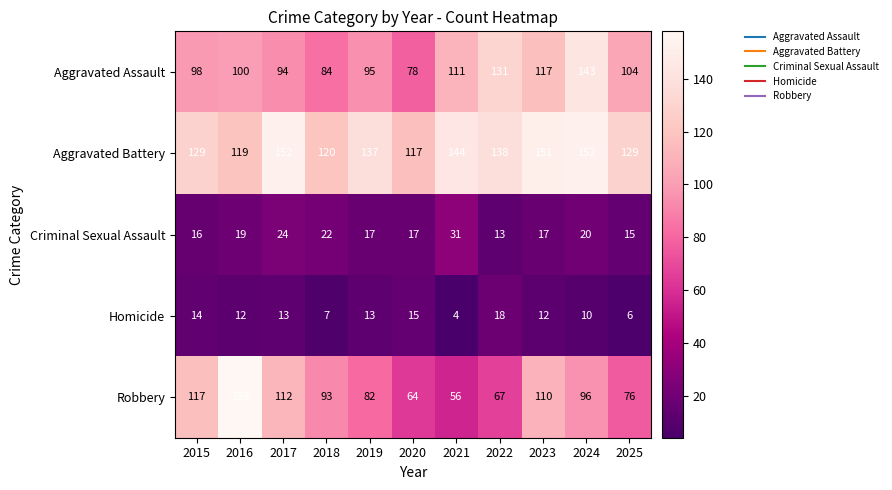

Which series has the largest total across all categories?

Aggravated Battery